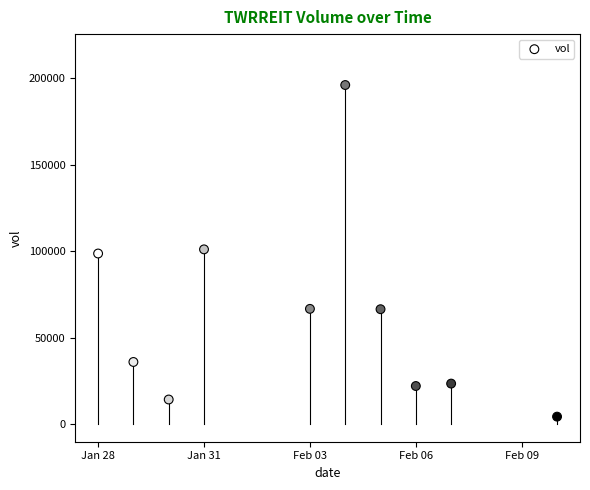

What is the average Y value?

63040